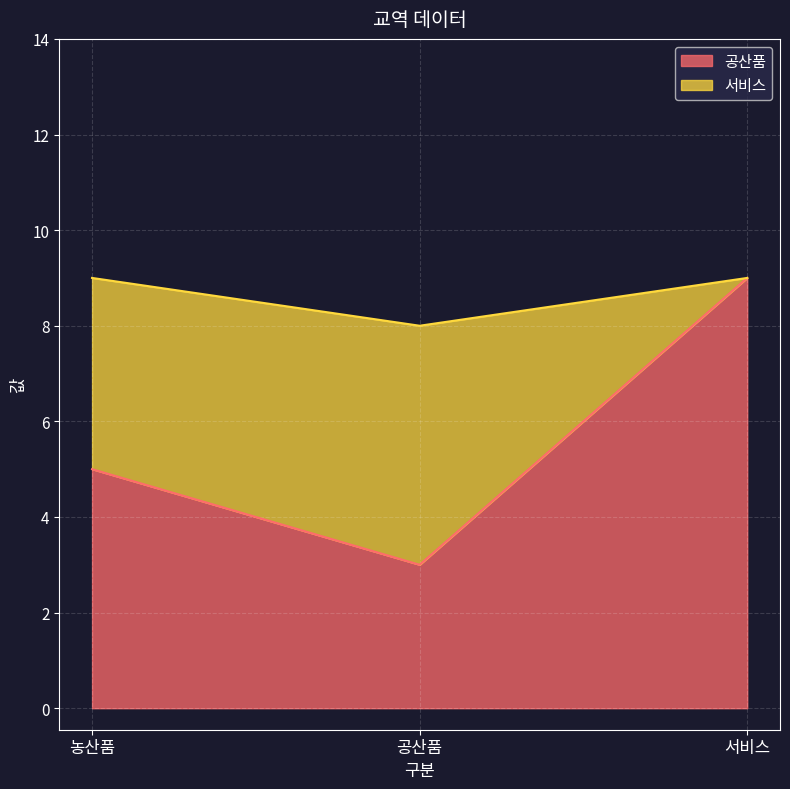

What is the label of the 1st point from the left?

농산품